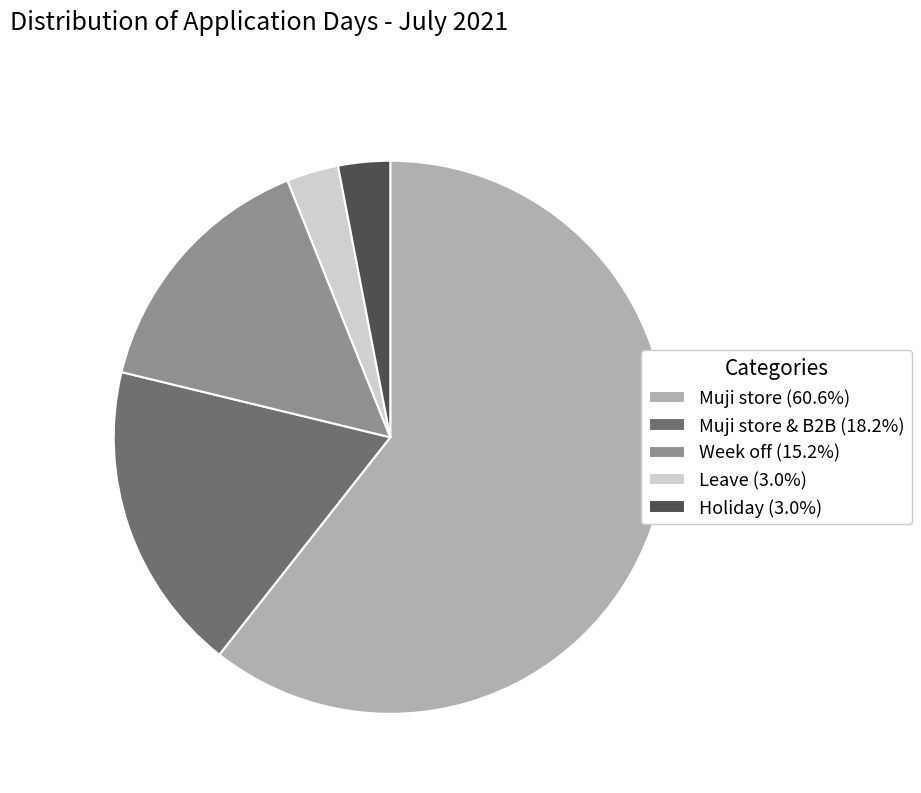

Is there any slice that represents more than half of the pie?

Yes